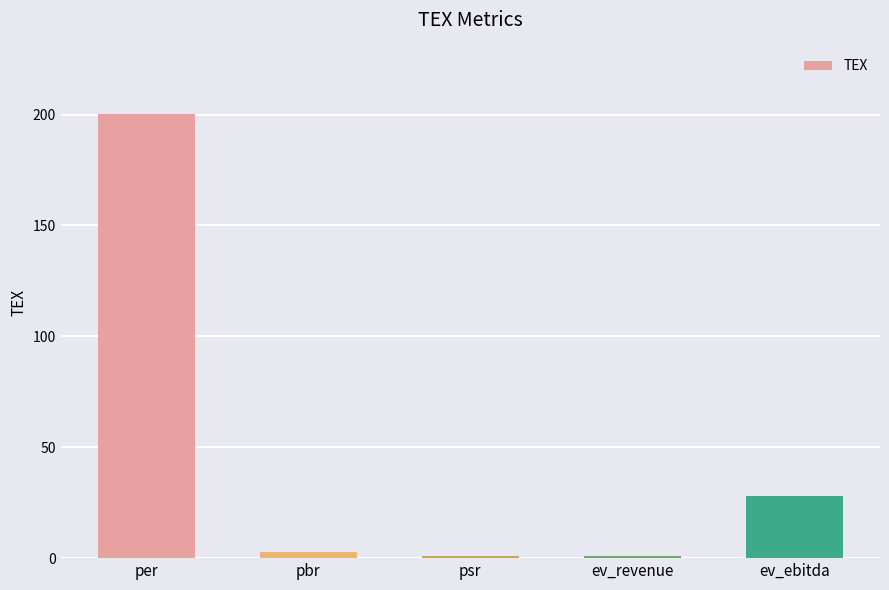

Between psr and pbr, which is larger?

pbr